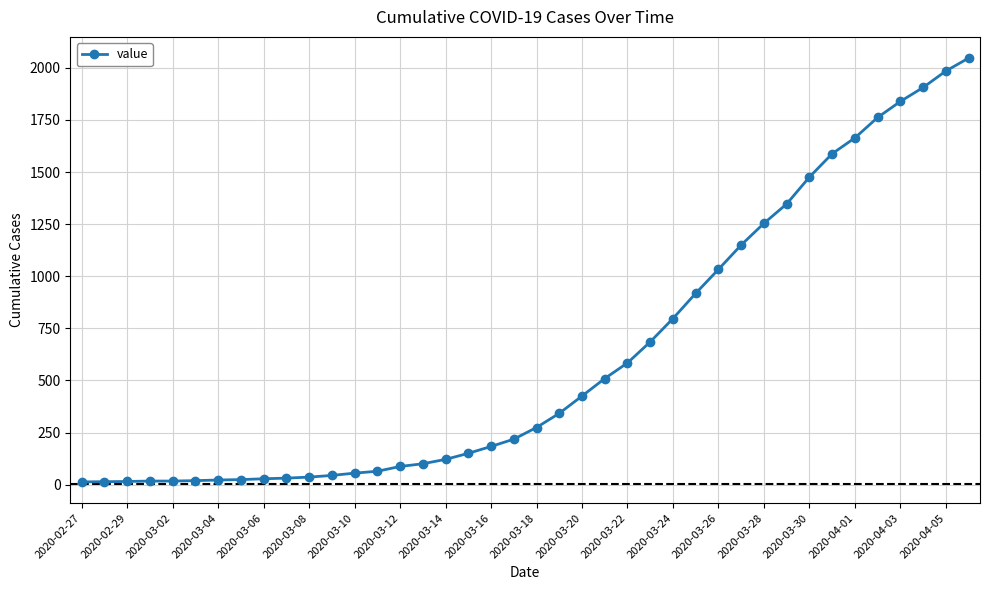

What is the sum of all values?

24843